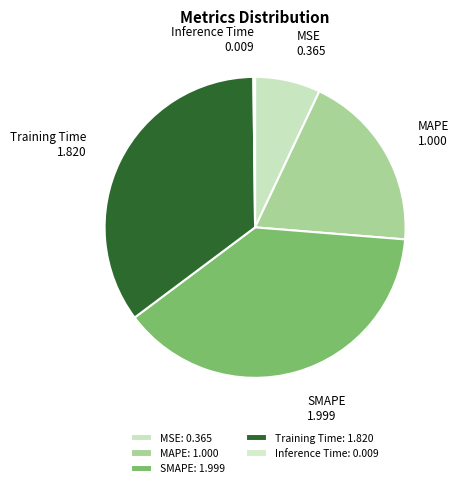

What percentage is the SMAPE slice, to the nearest percent?

38%